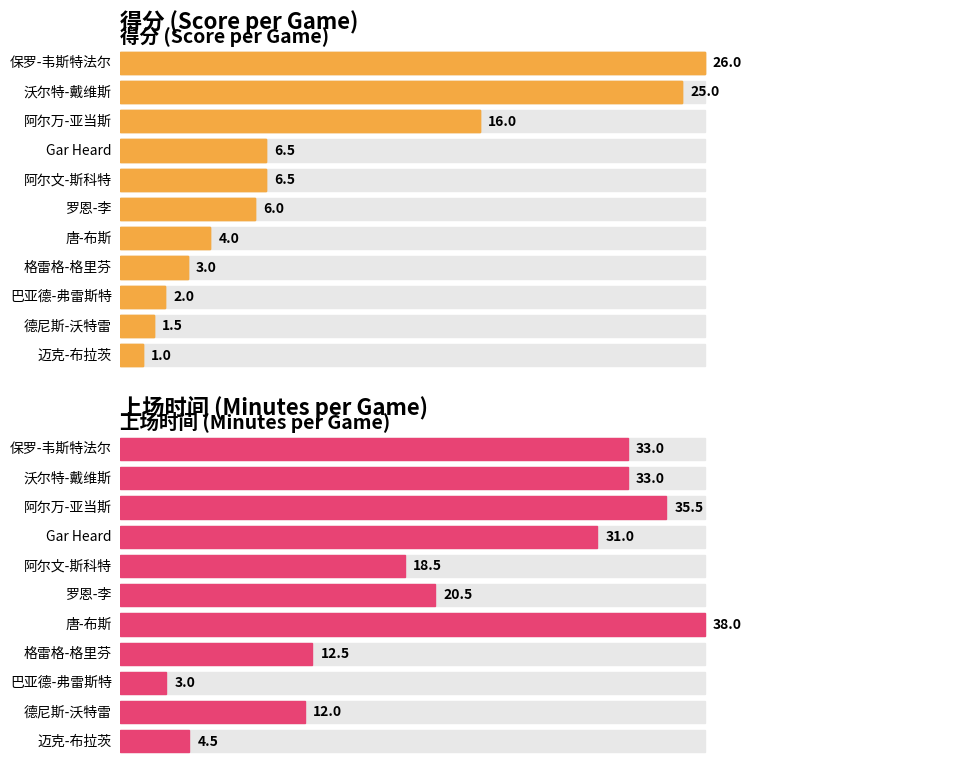

What is the label of the 7th bar from the left?

唐-布斯